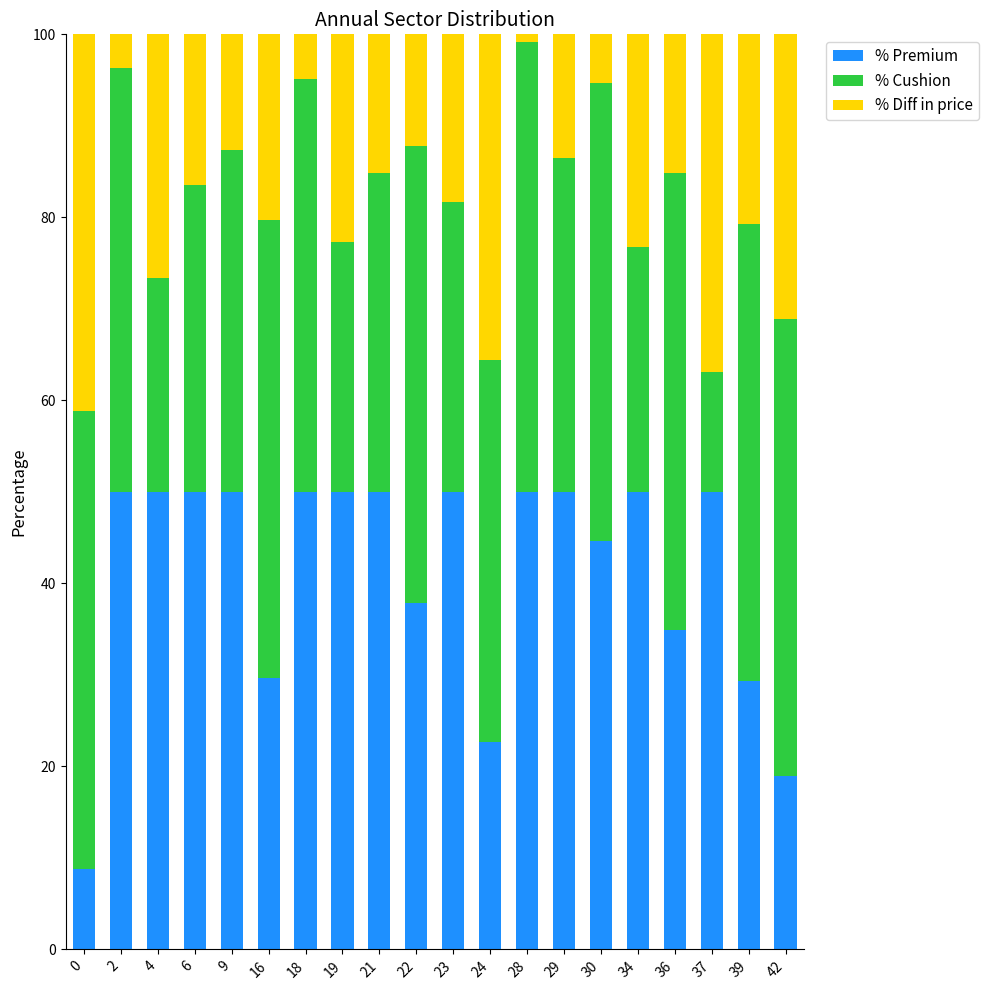

What is the total value across all series at 4?

100.0